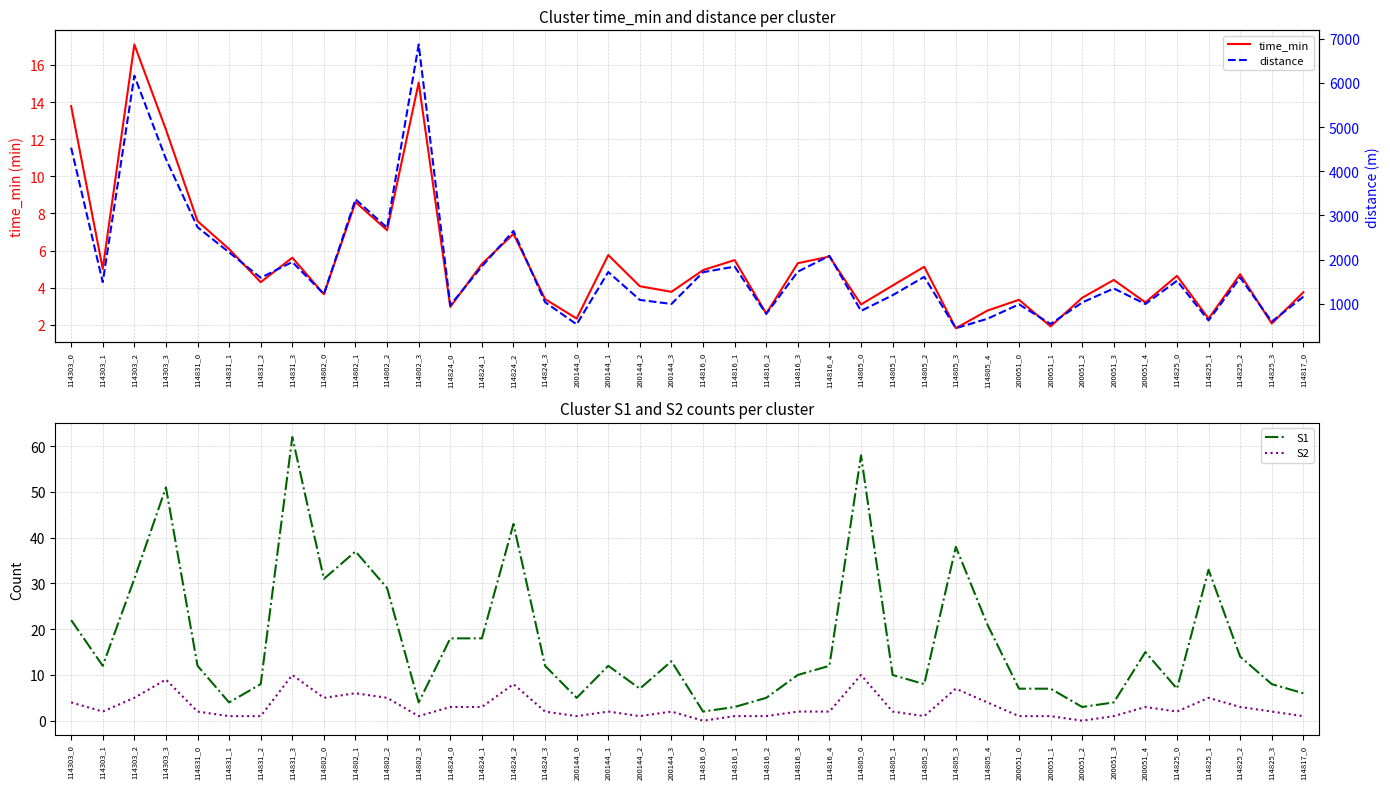

In distance, how many points are higher than both neighbors (excluding endpoints)?

13